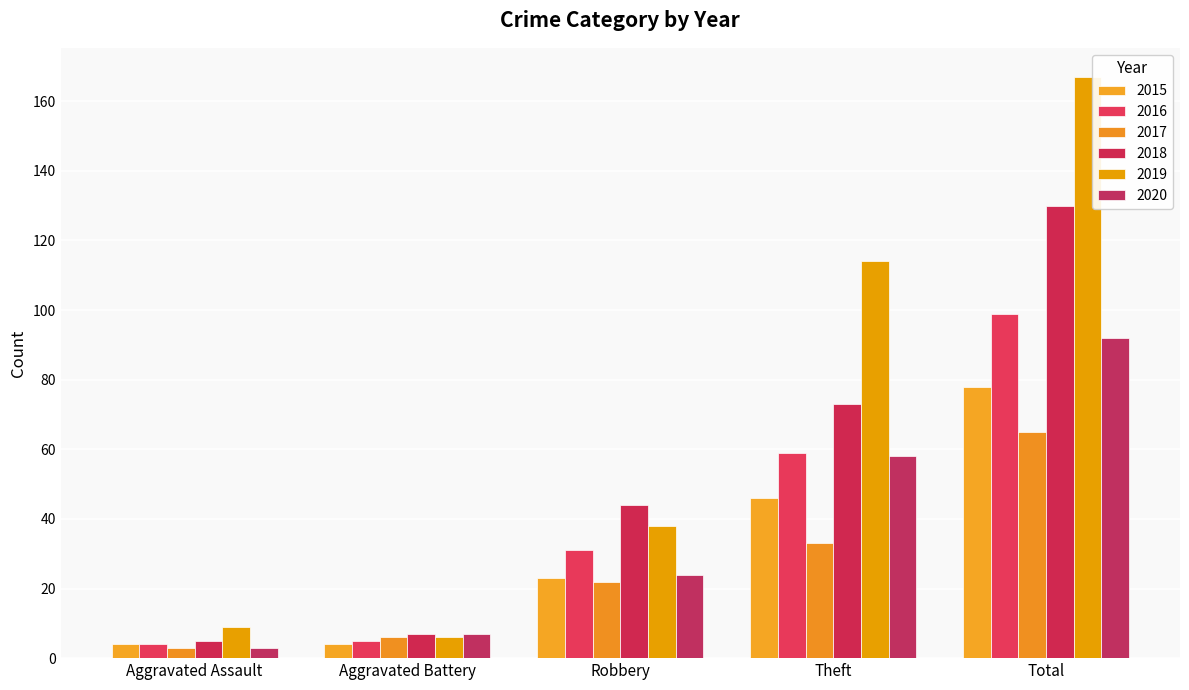

How many bars are there in each group?

6